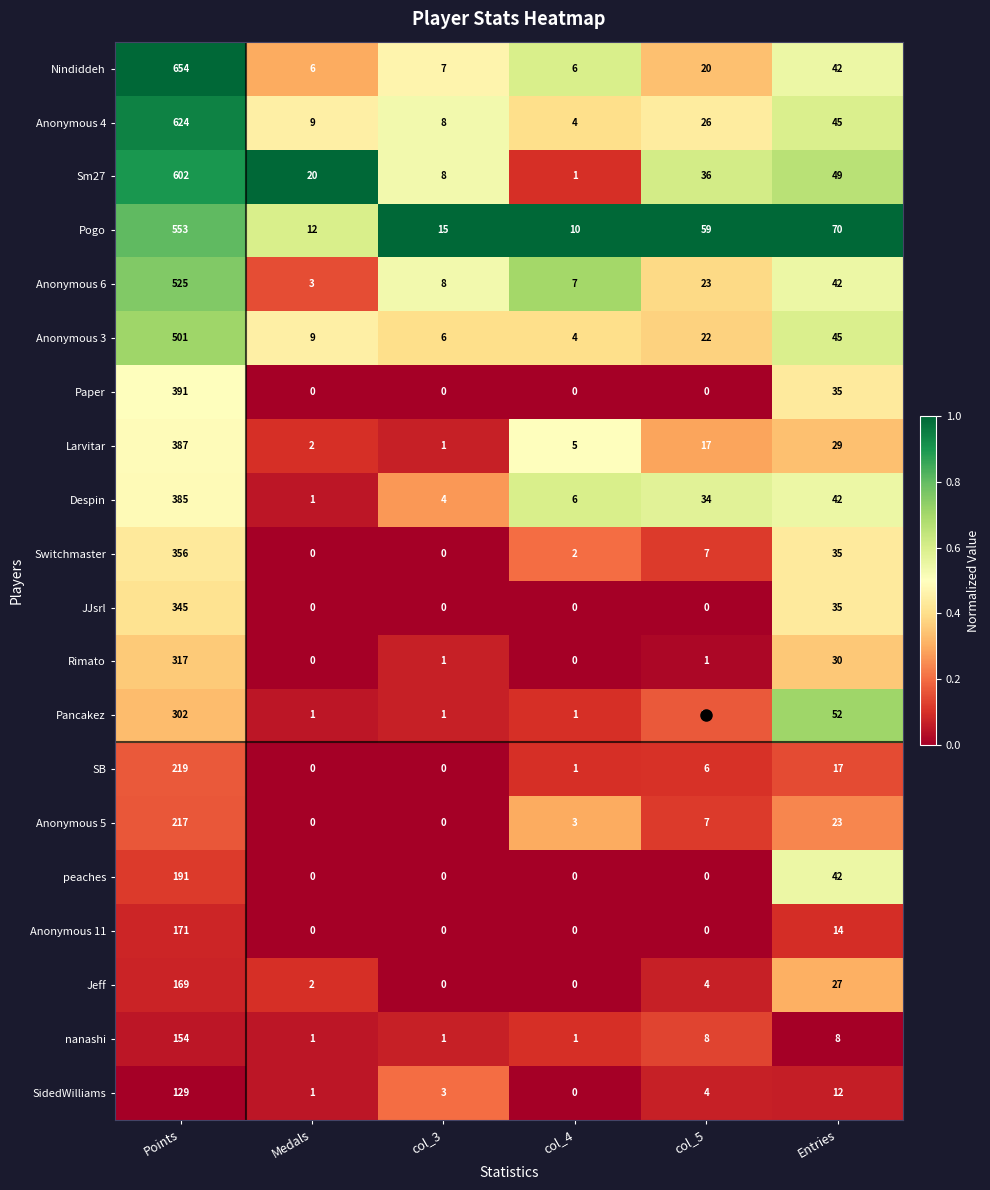

The value of Paper at Entries is 24. True or false?

False